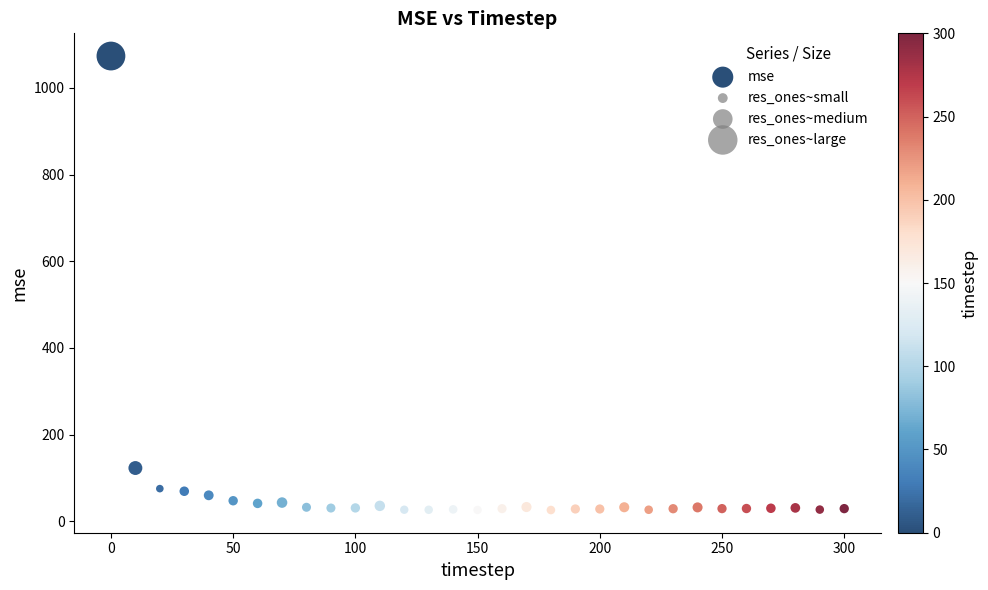

What Y value in the scatter plot is closest to 549?

123.0